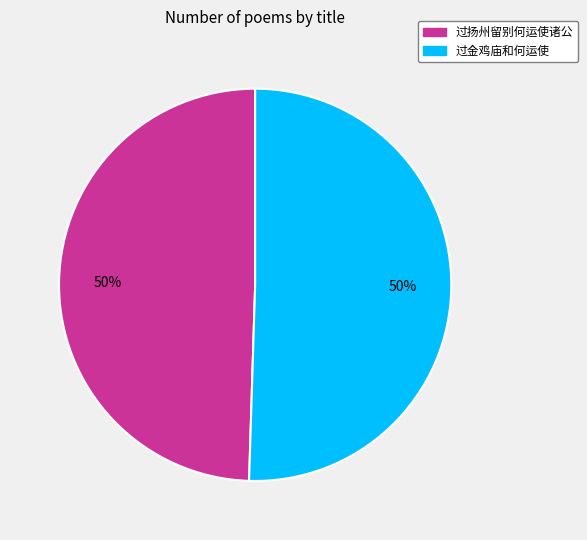

Combined, do 过扬州留别何运使诸公 and 过金鸡庙和何运使 account for over 50%?

Yes